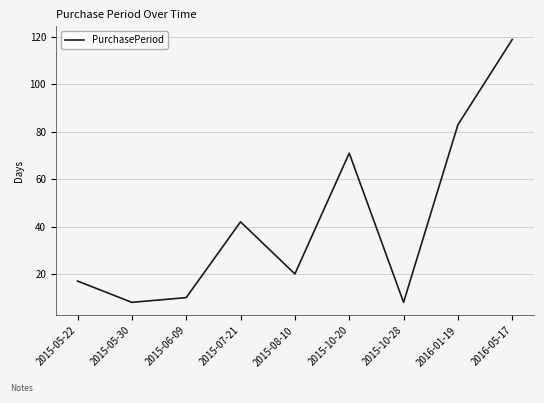

What position from the left is 2016-01-19?

8